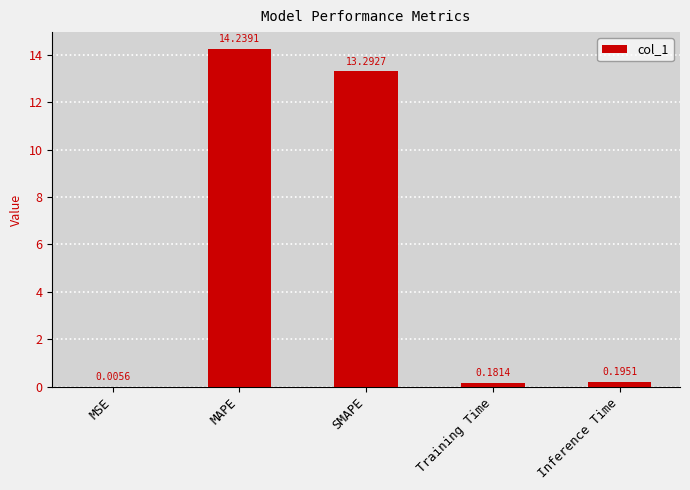

Are the bars horizontal?

No